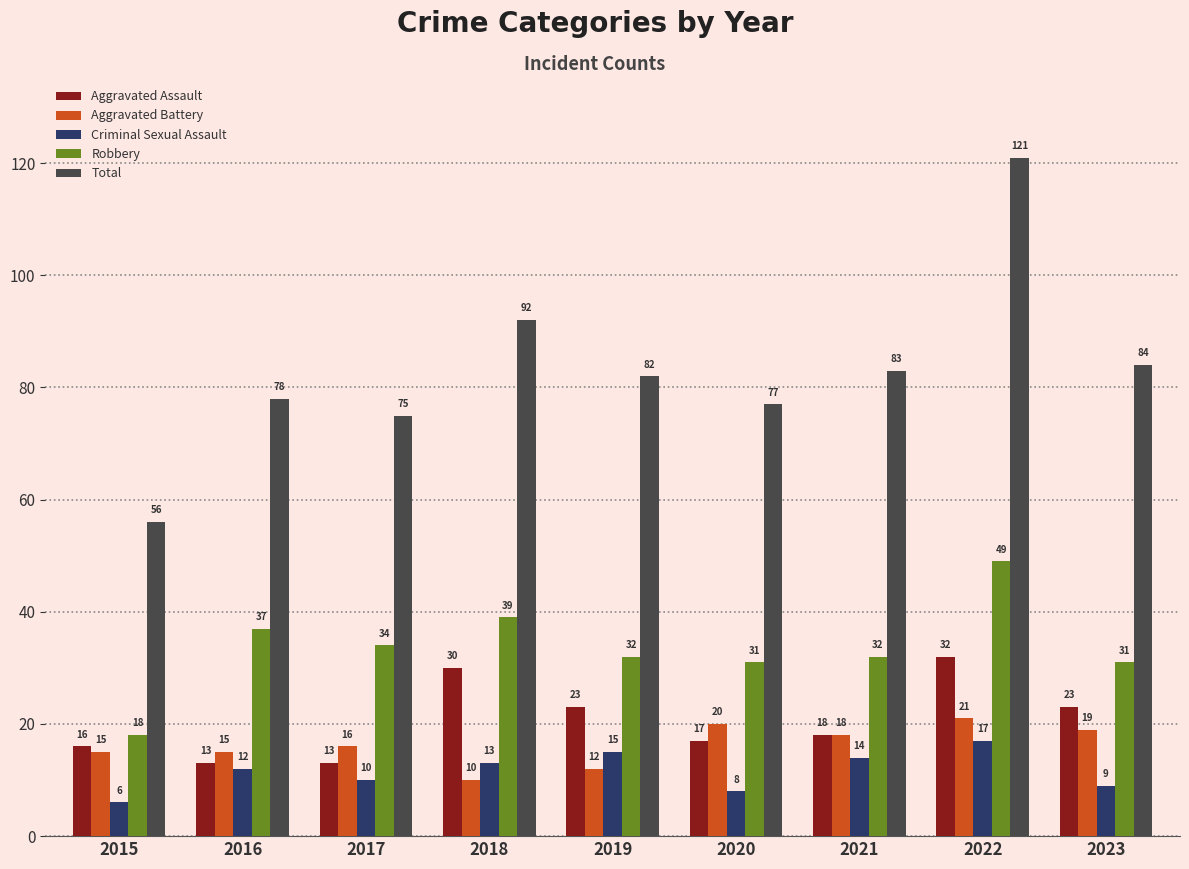

Is it true that Robbery equals 54 at 2017?

False